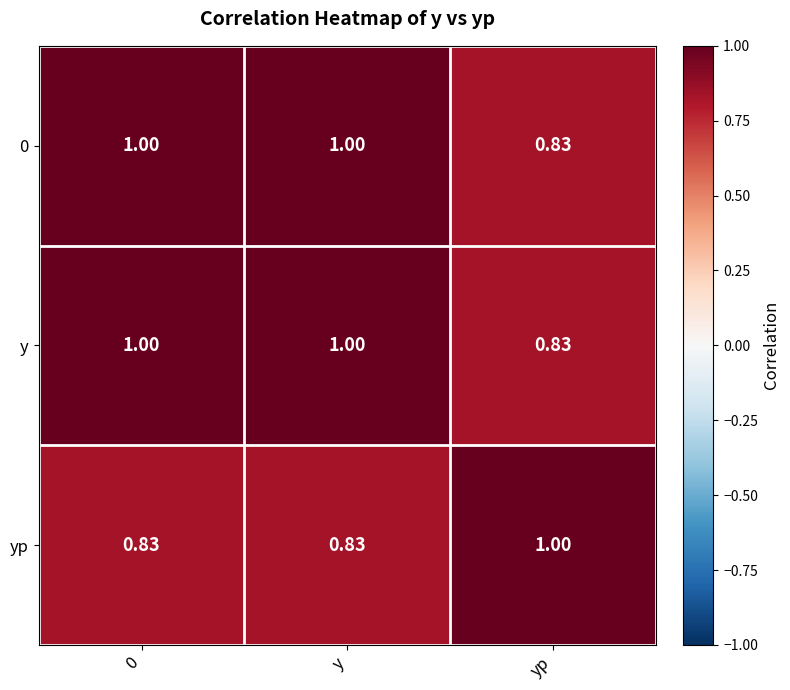

What is the difference between the highest and lowest values at 0?

0.2